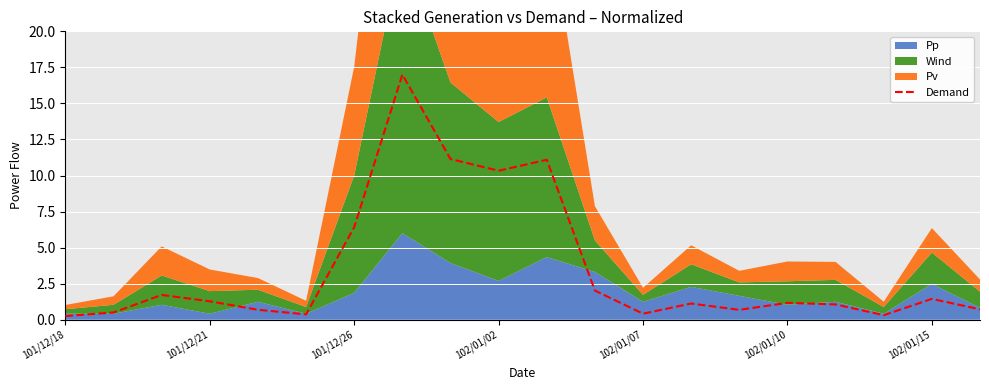

What is the sum of all values?

69.7